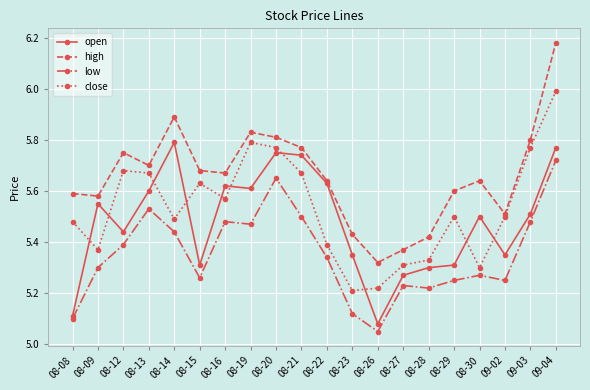

At which category is the sum across all series the highest?

09-04